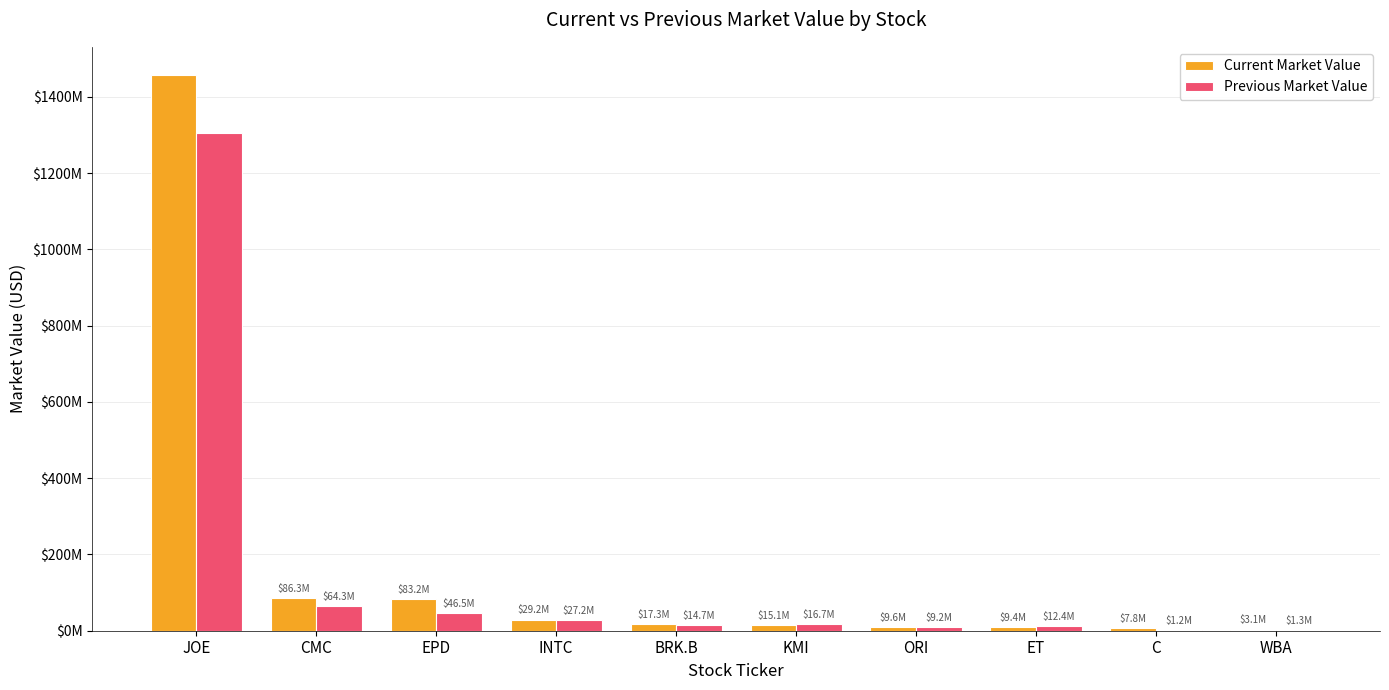

What is the smallest value displayed?

1208000